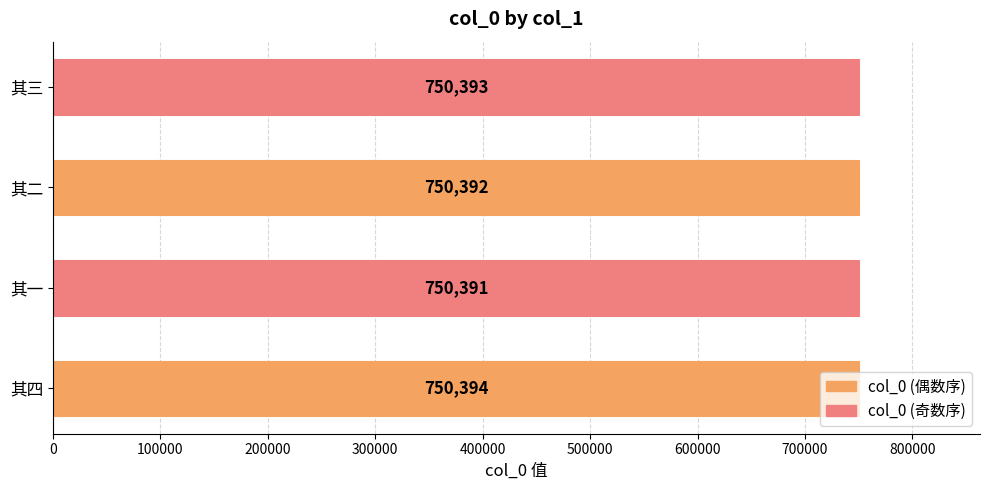

Count the number of data series in this chart.

1